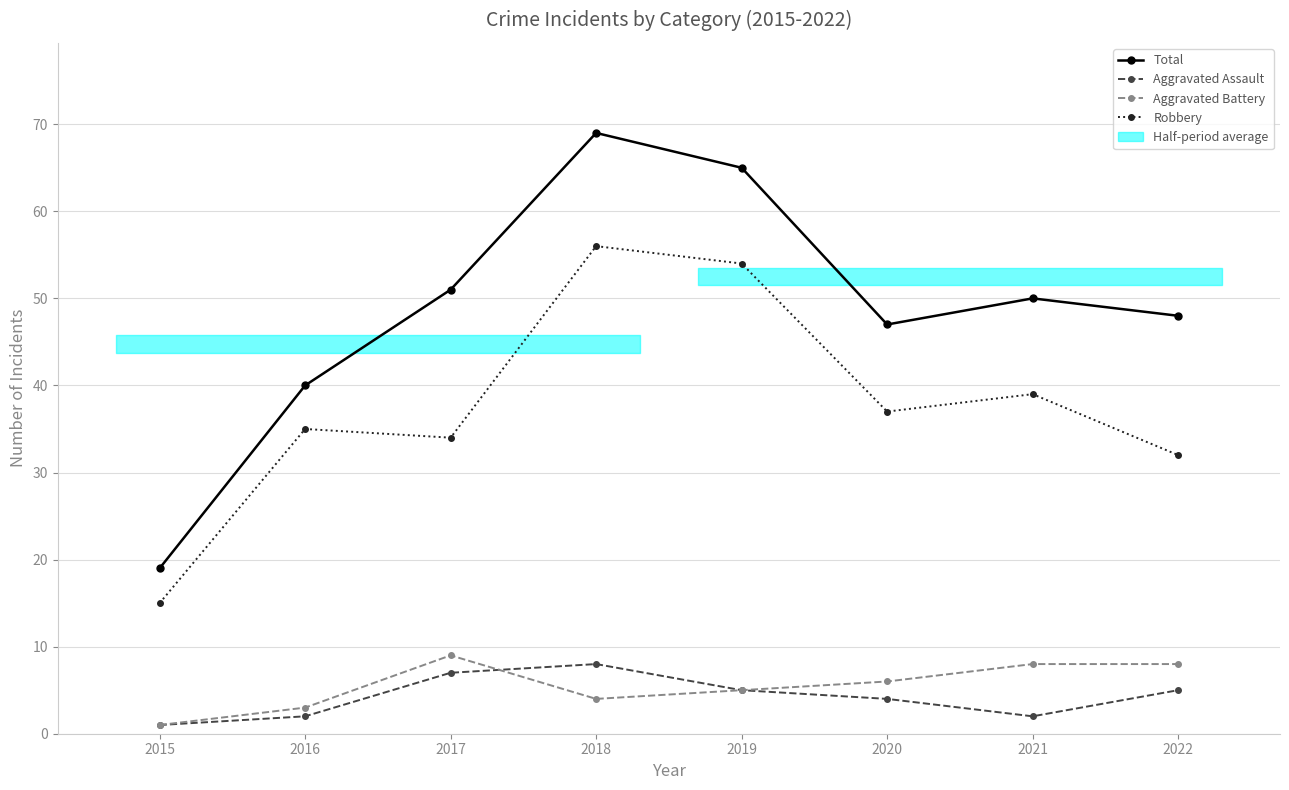

True or false: Aggravated Battery and Robbery intersect in this chart.

False